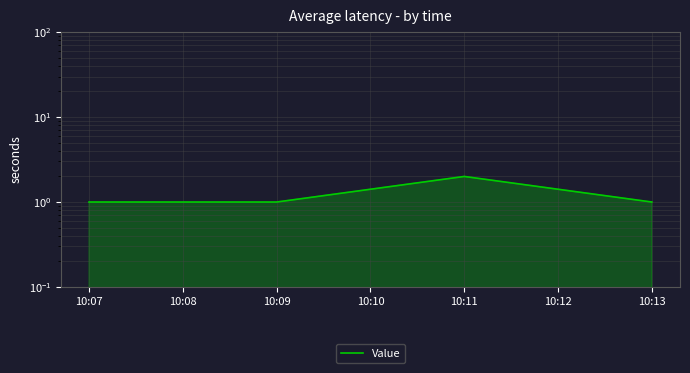

What is the minimum value shown in the chart?

1